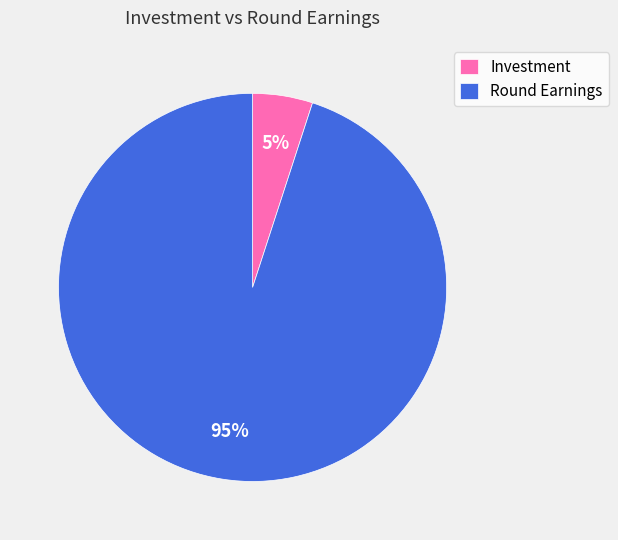

Between Round Earnings and Investment, which is larger?

Round Earnings